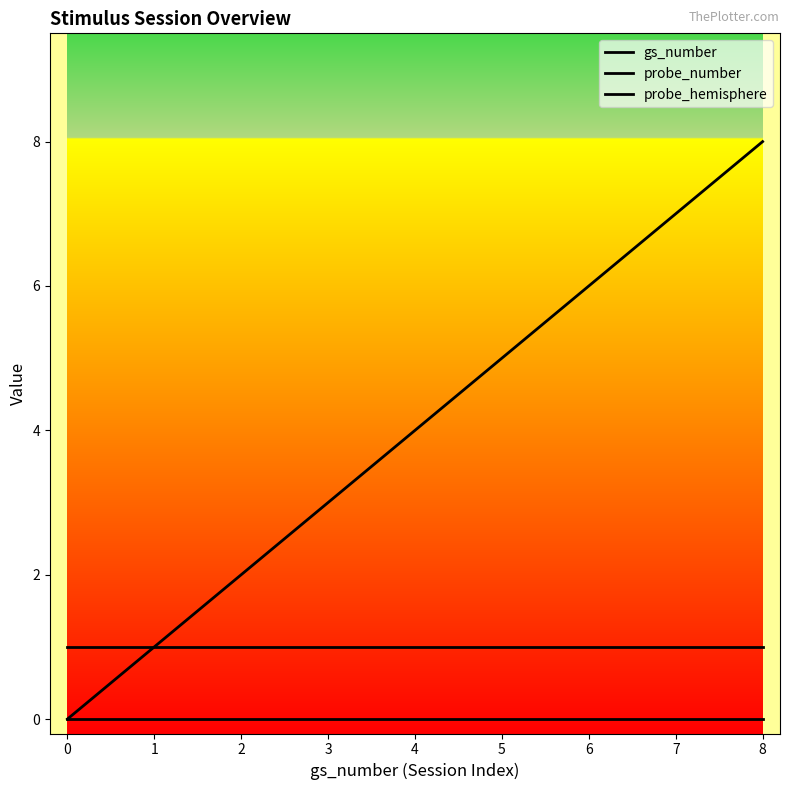

How many lines are shown in the chart?

3